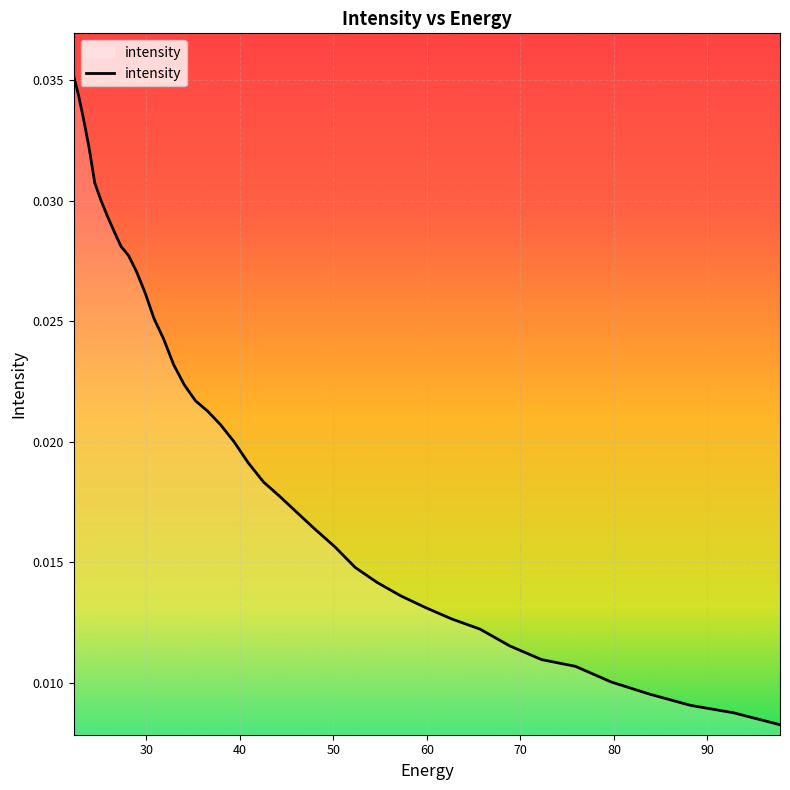

Does the chart display data point markers on the line(s)?

No